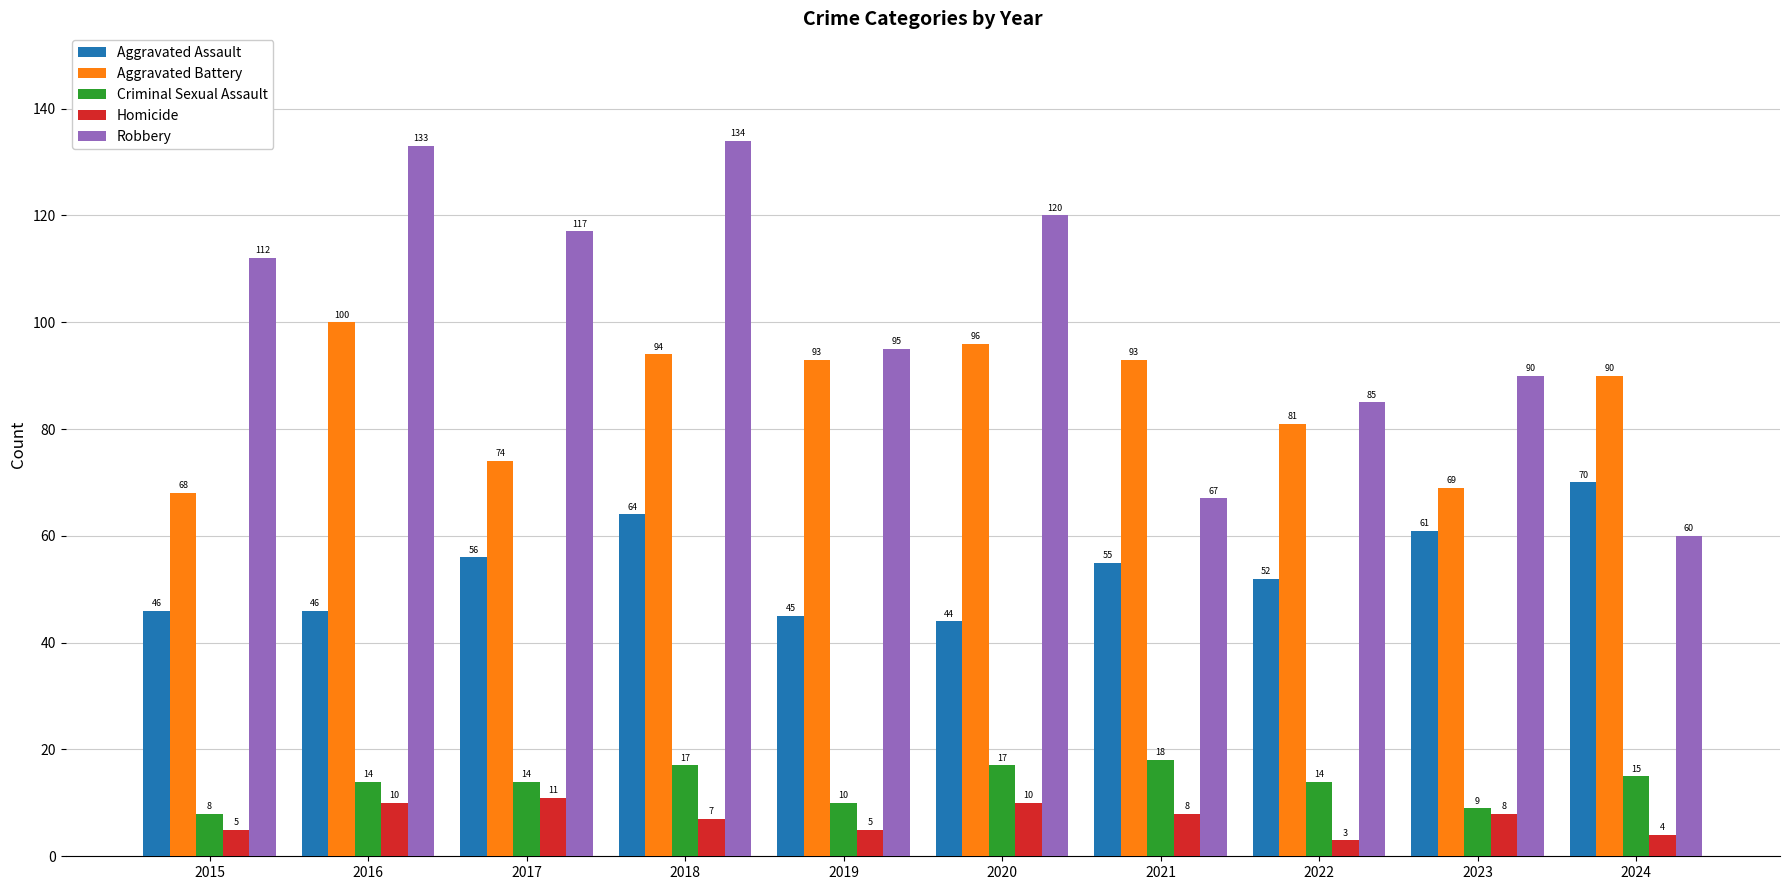

At which label does Homicide first exceed 8?

2016